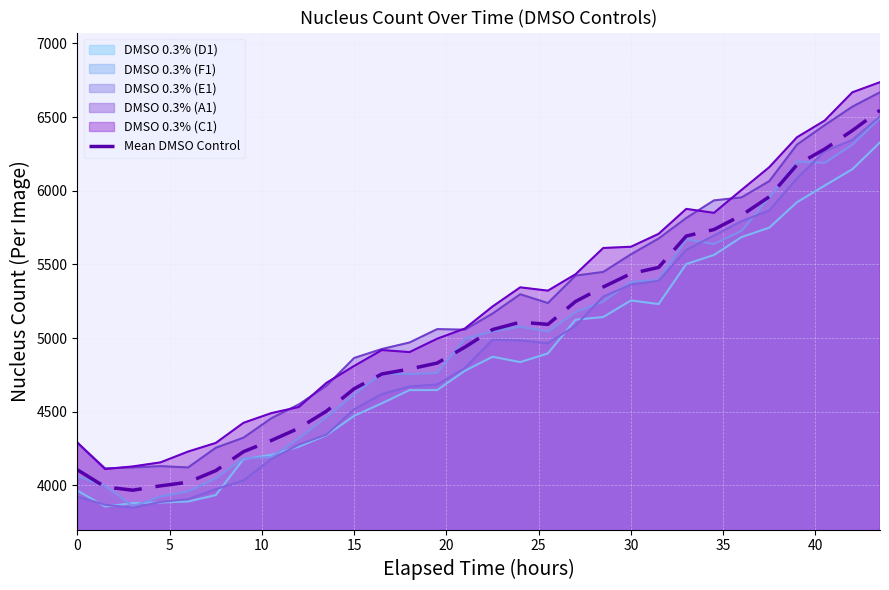

What is the highest value of the DMSO 0.3% (C1) series?

6736.5